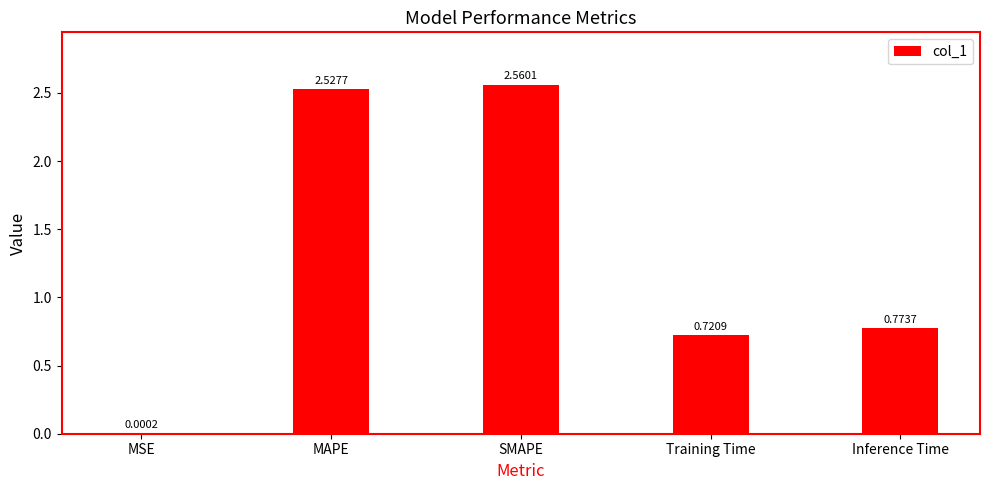

At which label is the value closest to 1?

Inference Time